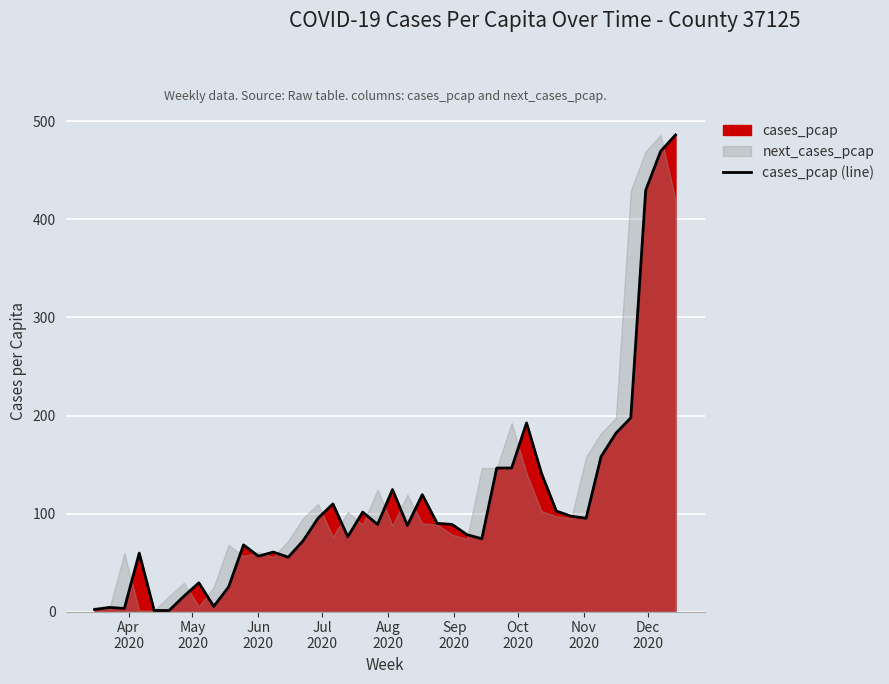

What is the maximum value for cases_pcap (line)?

486.3